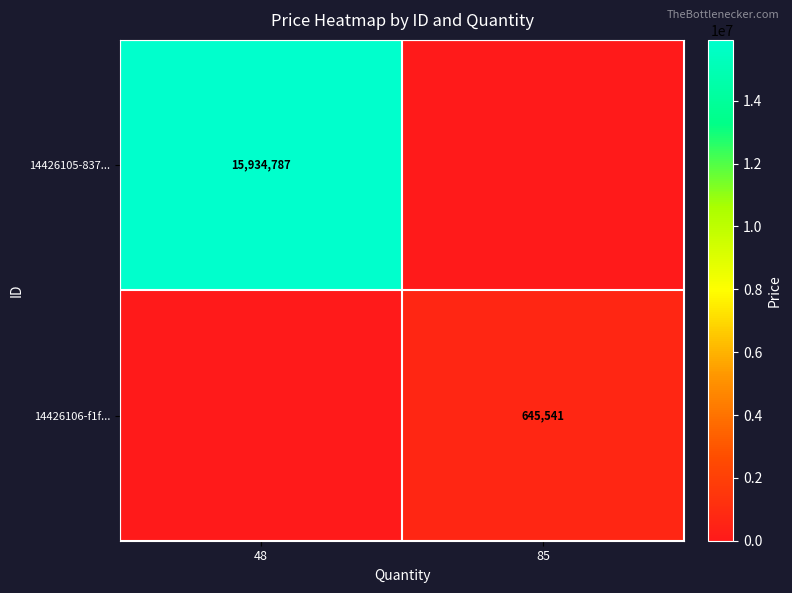

True or false: 14426105-837... has a value of 15934787 at 48.

True